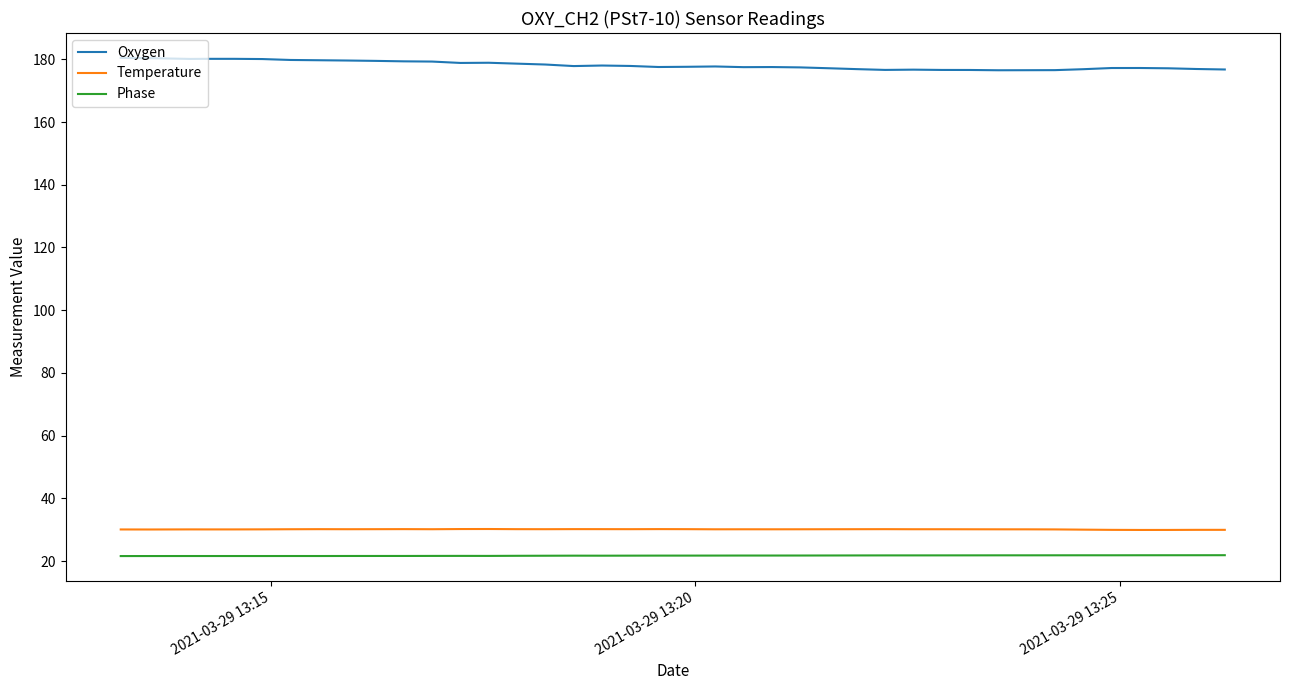

What is the lowest value of the Temperature series?

29.9